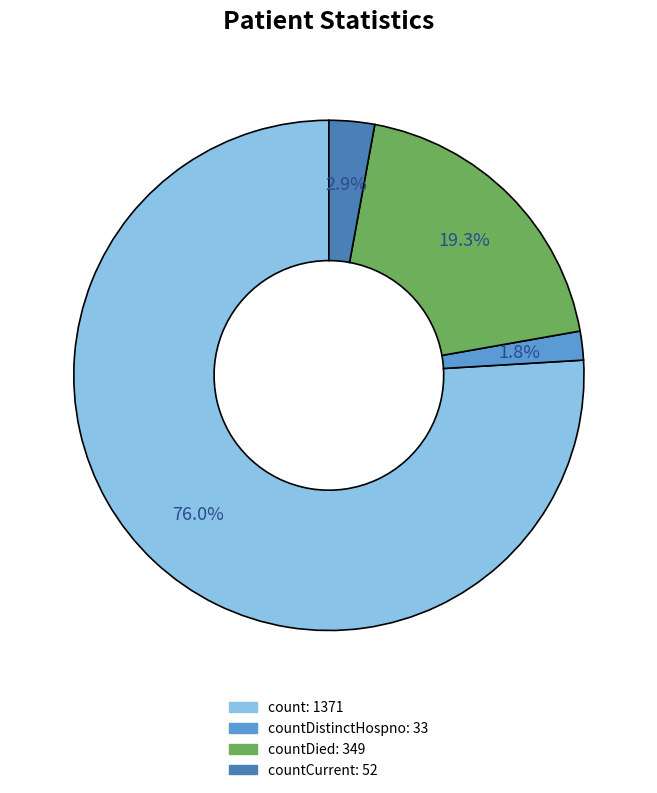

Does any single category account for the majority?

Yes